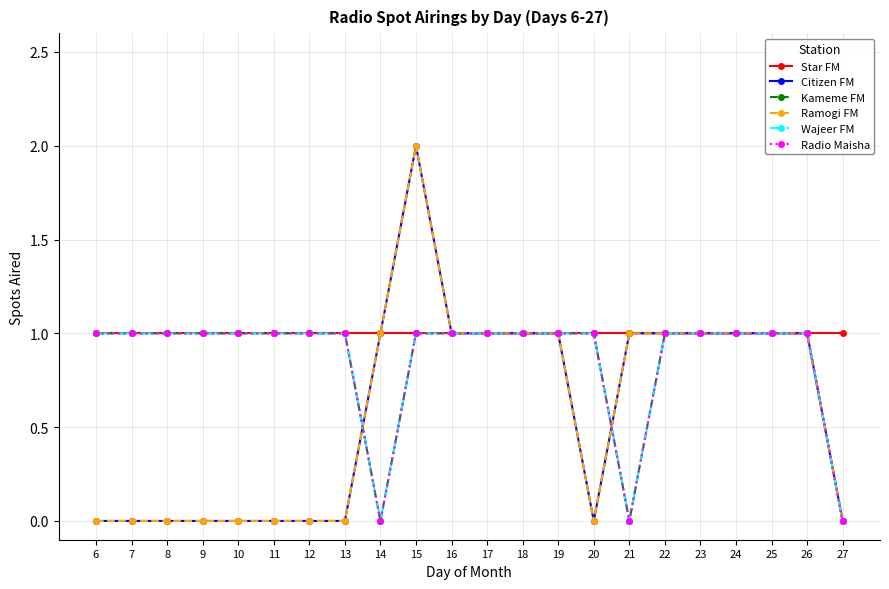

Where is the first local minimum for Kameme FM?

14